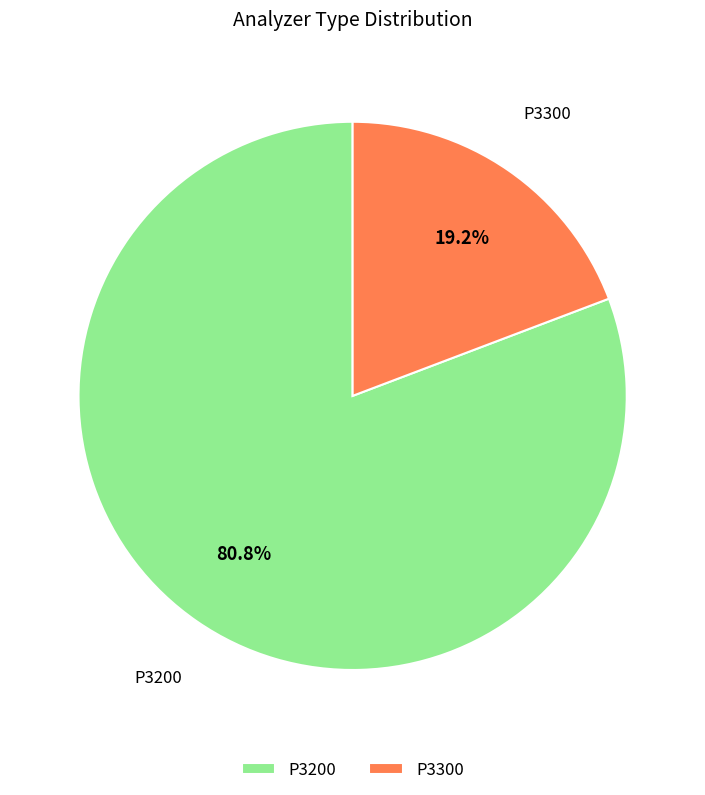

To the nearest percent, what is the average slice percentage?

50%